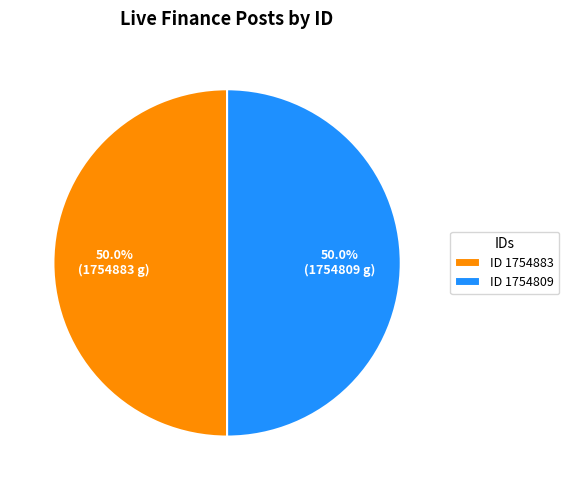

Combined, do ID 1754883 and ID 1754809 account for over 50%?

Yes